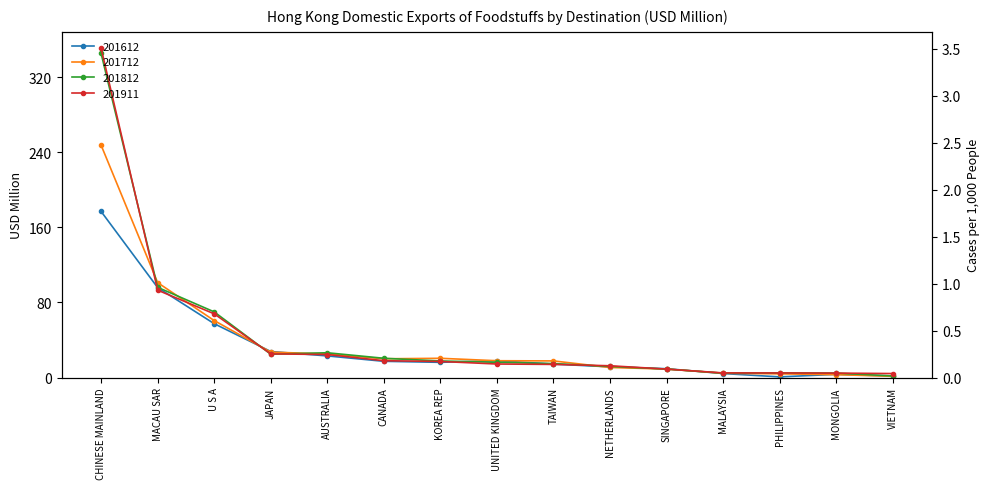

Rank the series at UNITED KINGDOM from lowest to highest value.

201911, 201812, 201712, 201612